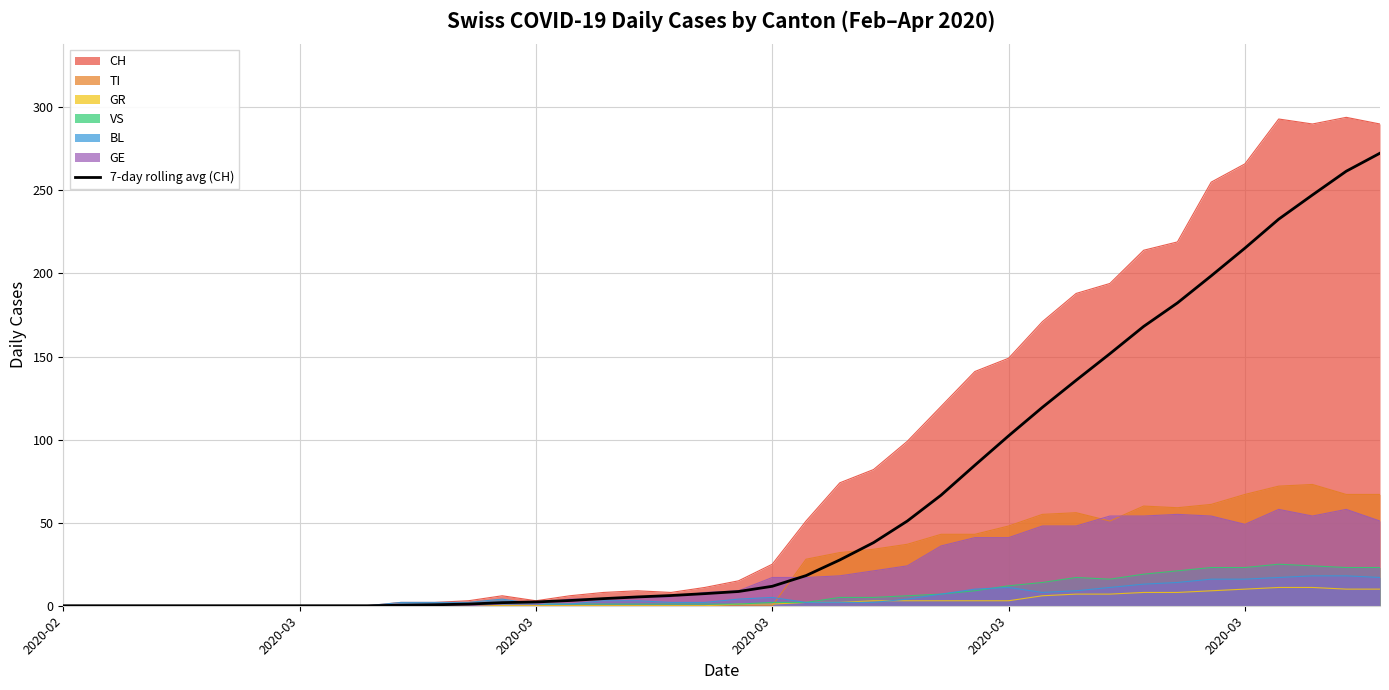

How many lines are shown in the chart?

7